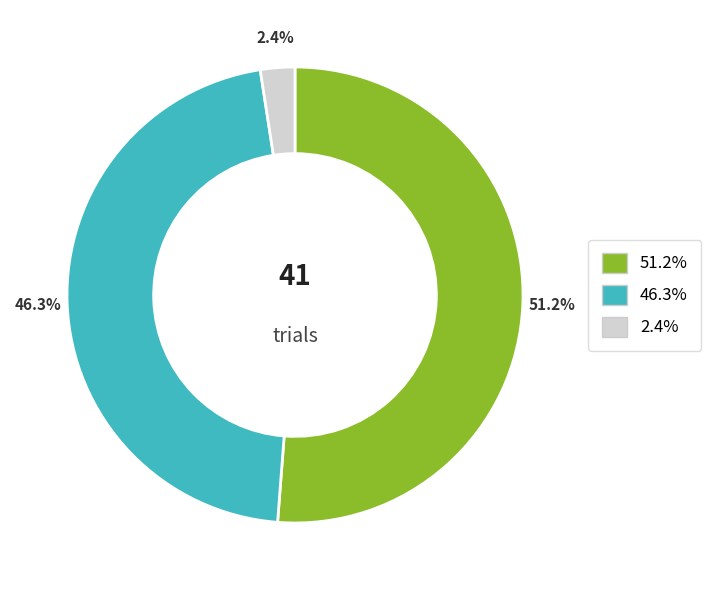

Is there any slice that represents more than half of the pie?

Yes